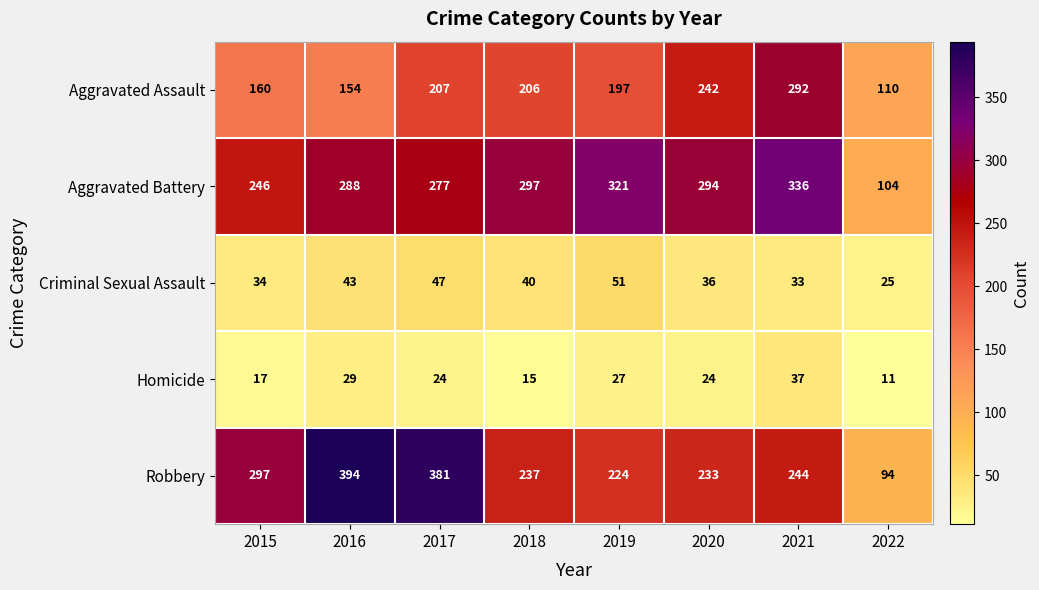

Is the value of Robbery at 2018 greater than the value of Aggravated Battery at 2017?

No